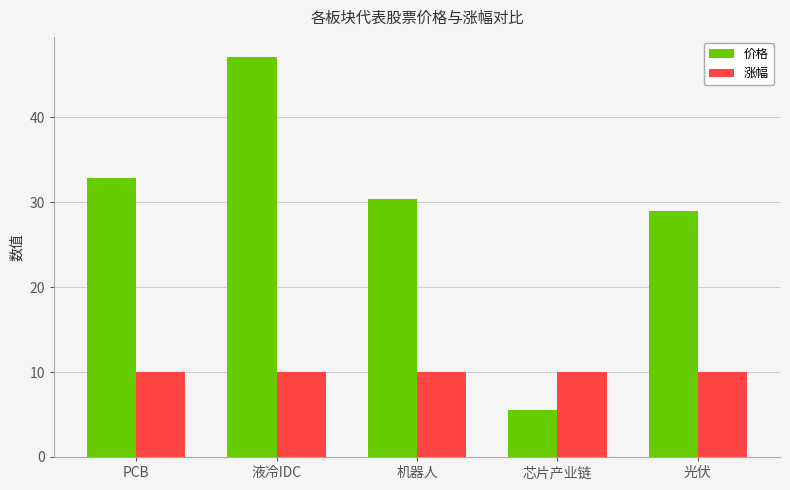

What is the label of the 4th bar from the left?

芯片产业链